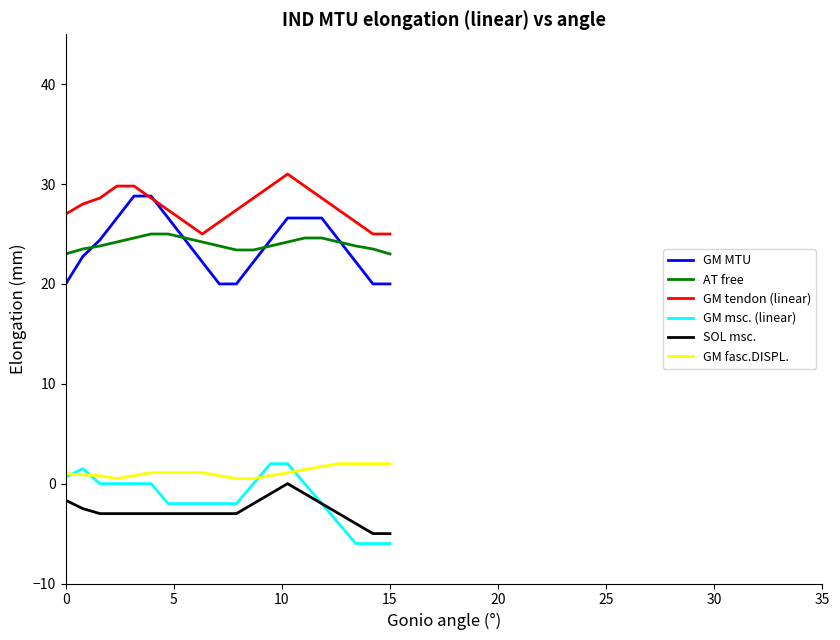

What is the smallest value displayed?

-6.0